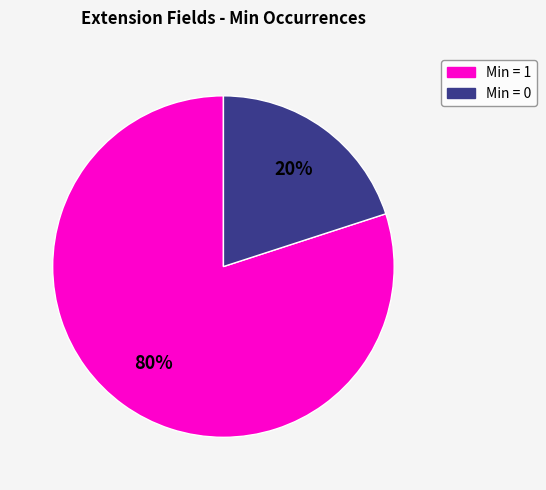

Which has a higher value, Min = 0 or Min = 1?

Min = 1